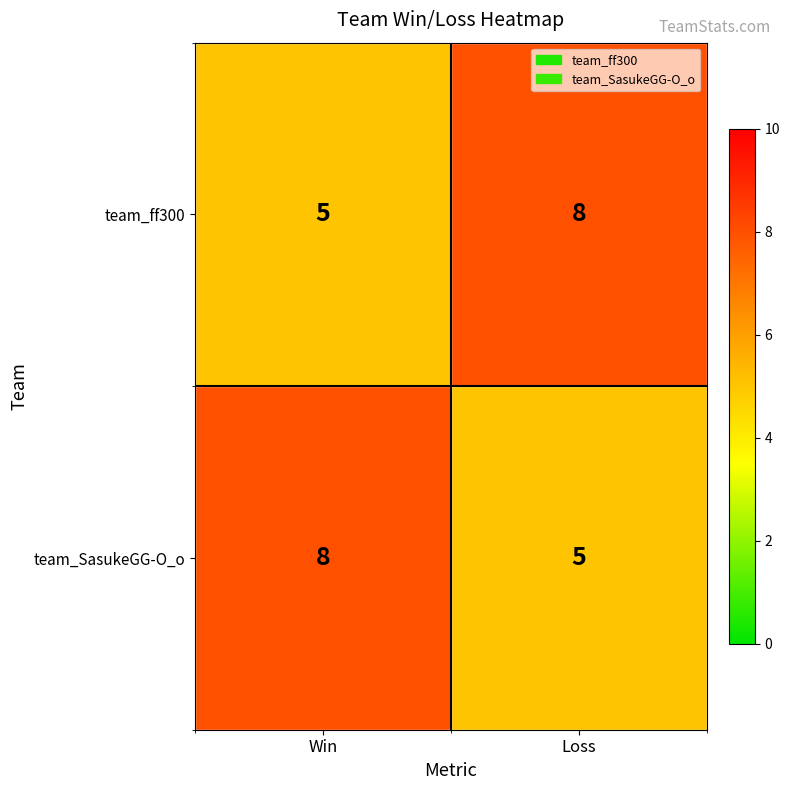

What is the spread (max minus min) of values at Win?

3